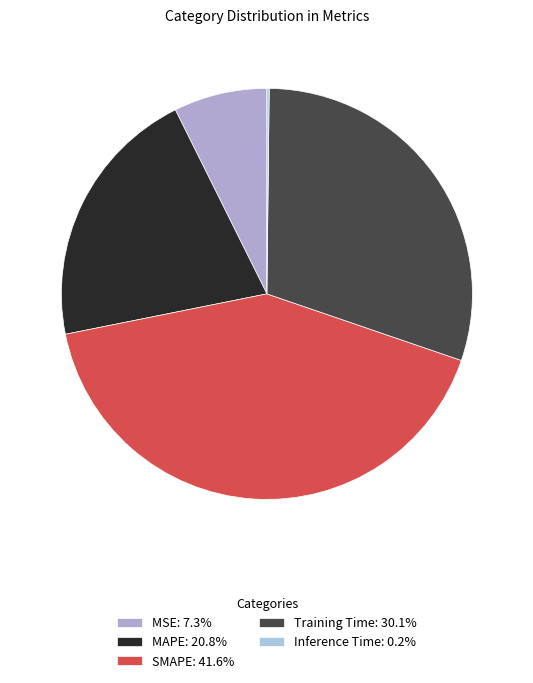

What is the ratio of the value at MSE to the value at Training Time?

0.2